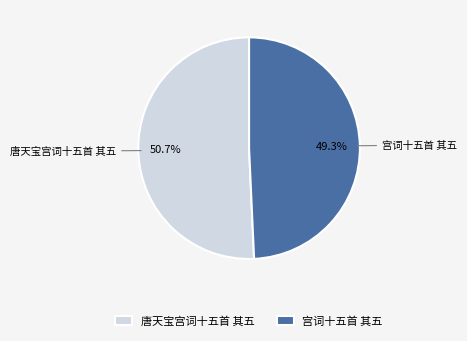

Between 宫词十五首 其五 and 唐天宝宫词十五首 其五, which is larger?

唐天宝宫词十五首 其五